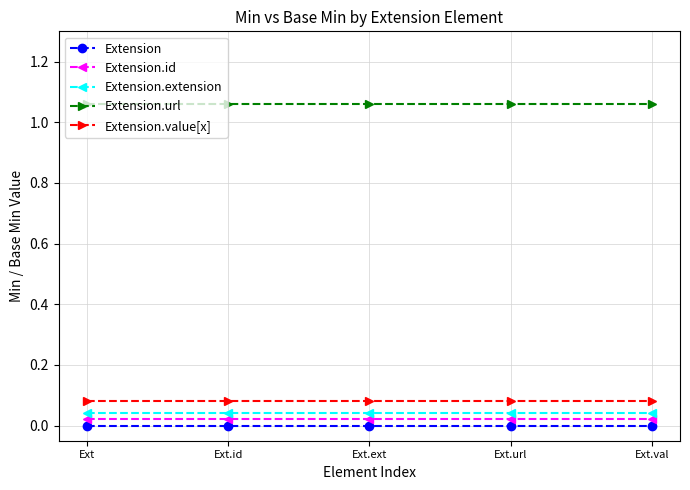

True or false: Extension and Extension.value[x] intersect in this chart.

False